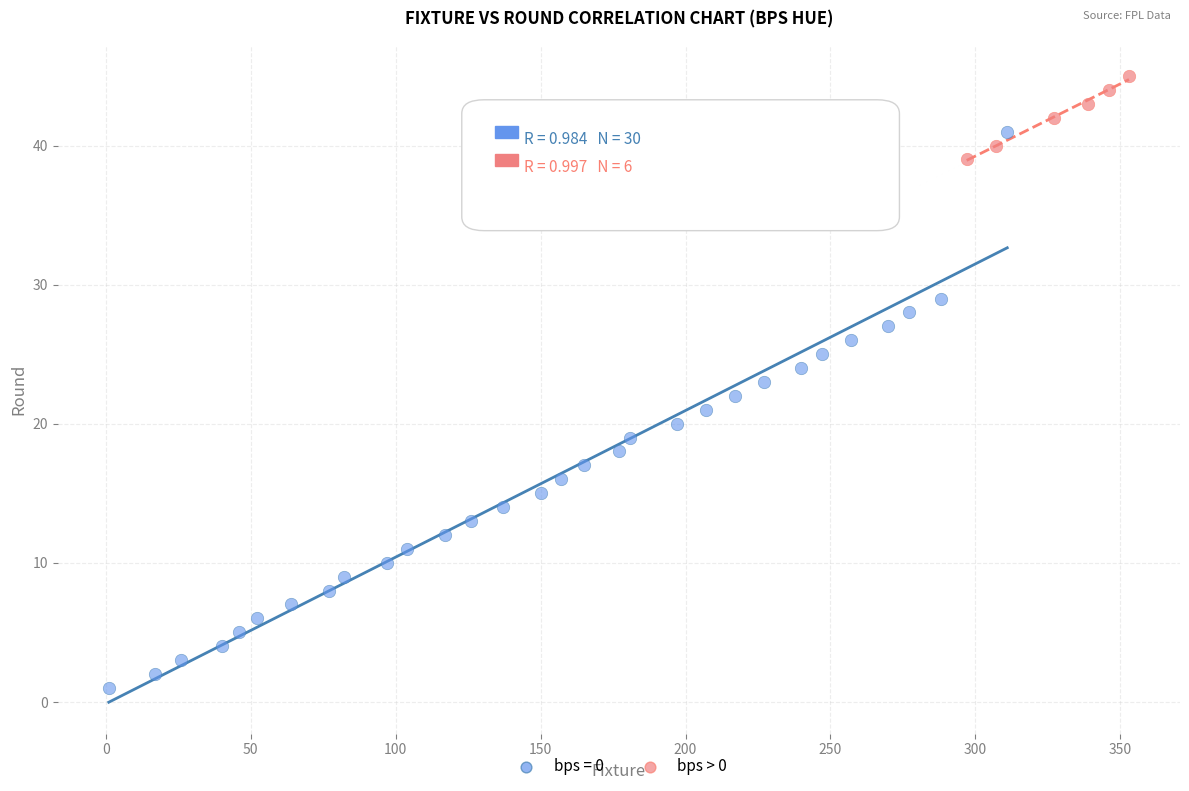

Which series reaches the minimum Y coordinate?

bps = 0